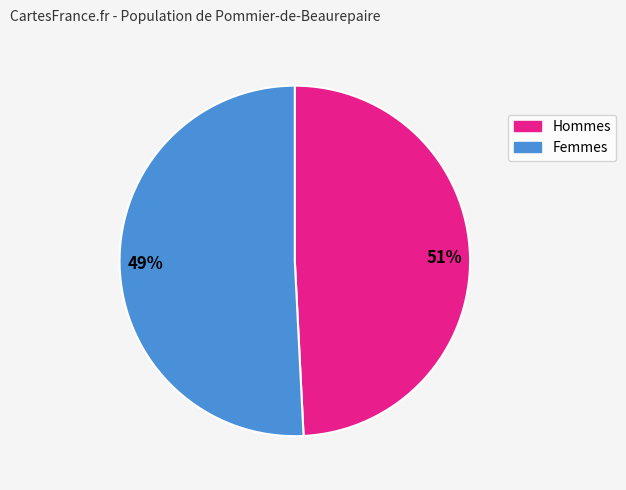

Is it true that 2 is 37% of the pie?

False